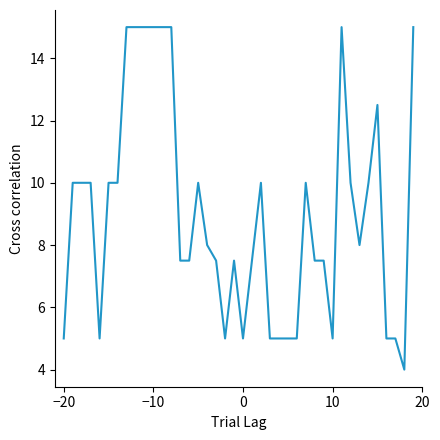

What is the smallest value displayed?

4.0